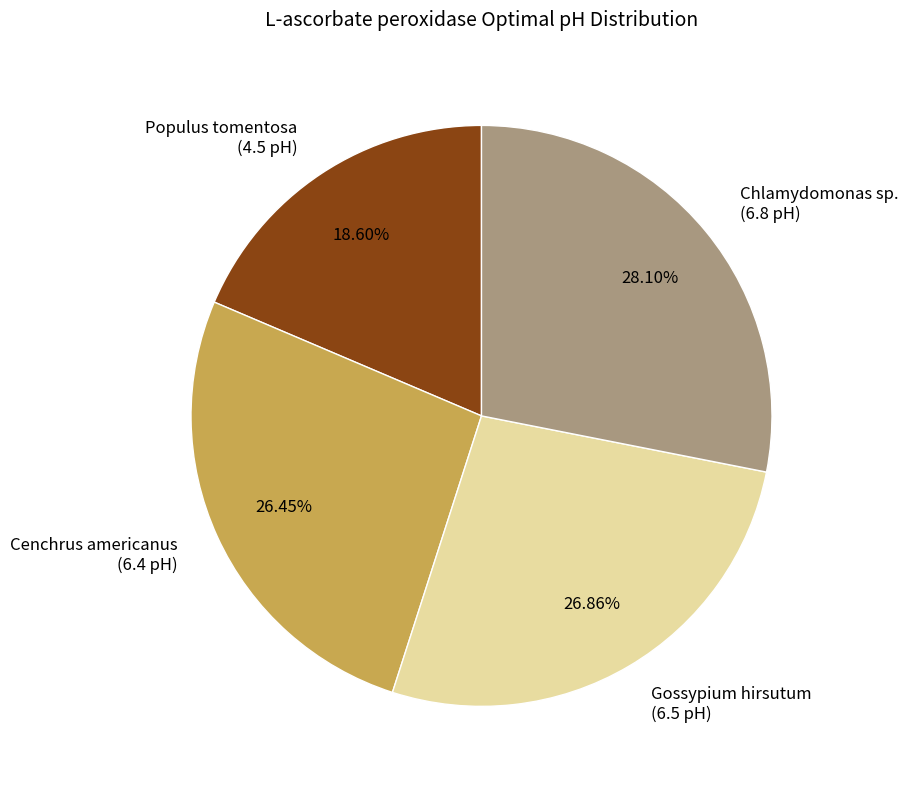

Count the number of slices in the pie.

4